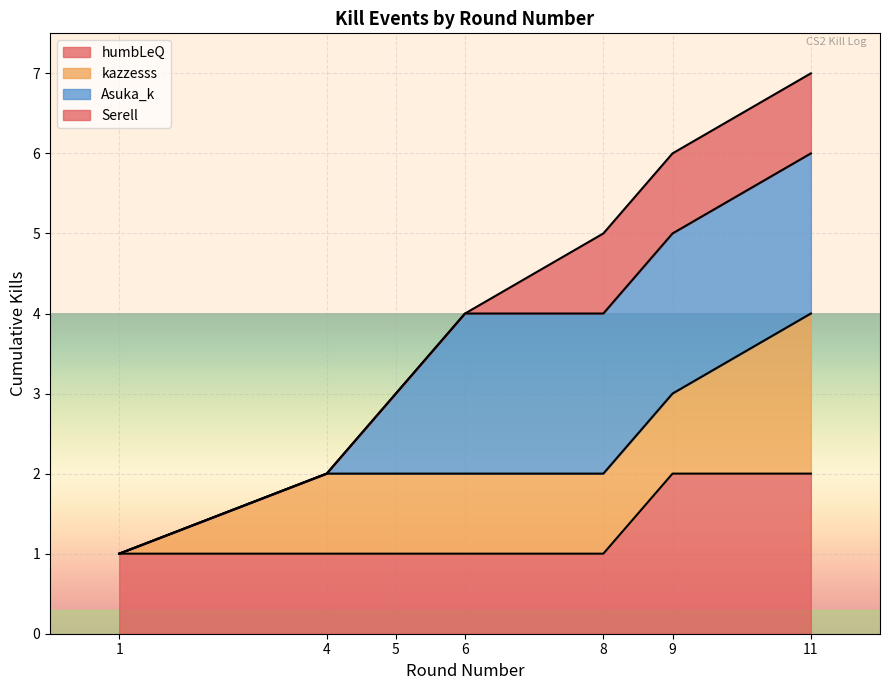

What is the smallest value displayed?

1